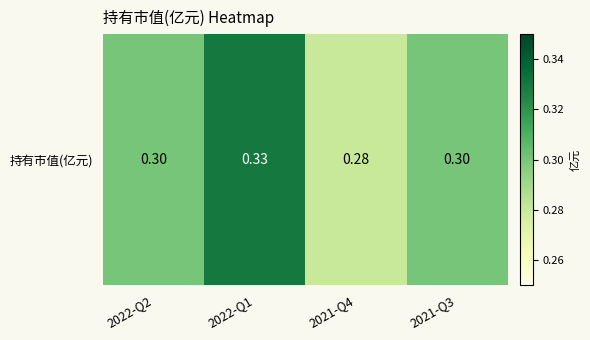

At which category does the chart reach its minimum across all series?

2021-Q4